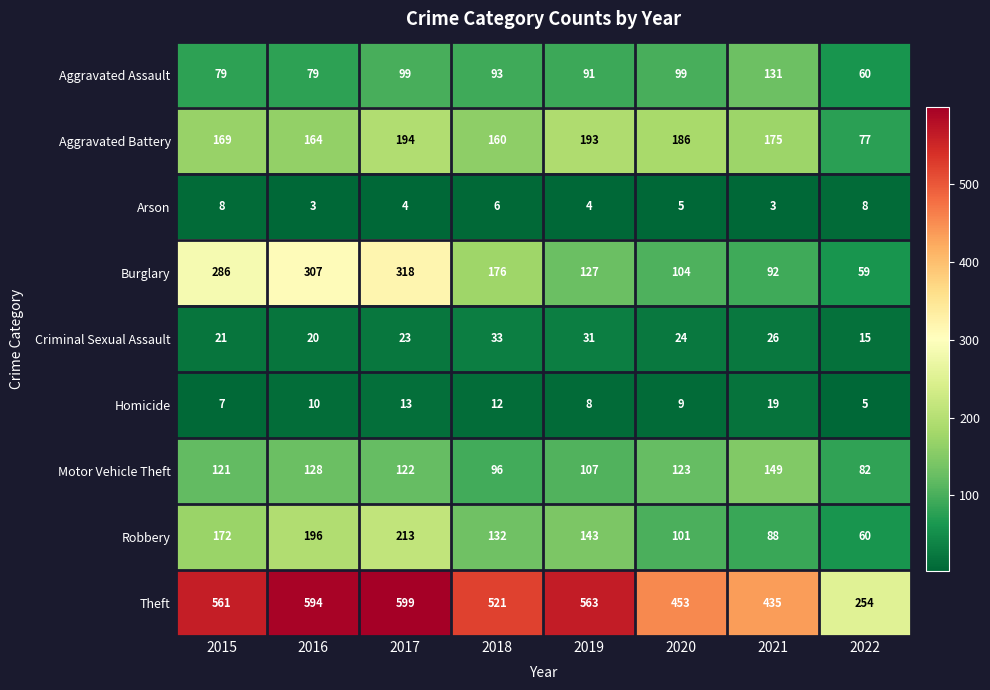

The Burglary series shows 176 at 2018. True or false?

True